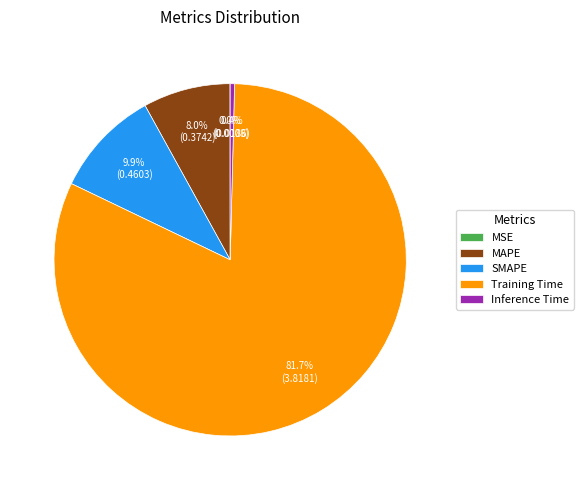

Is there a majority slice in this chart?

Yes